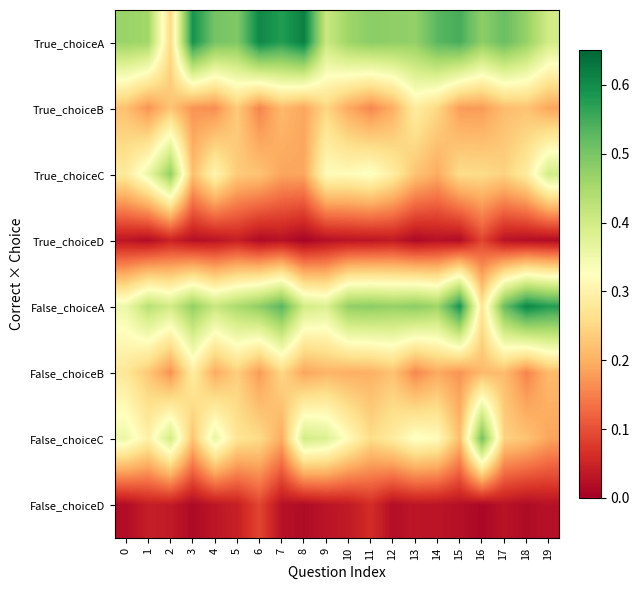

Reading left to right, what are all the values shown in this chart?

True_choiceA: 0=0.5	1=0.5	2=0.3	3=0.6	4=0.5	5=0.5	6=0.6	7=0.6	8=0.6	9=0.4	10=0.5	11=0.5	12=0.5	13=0.5	14=0.5	15=0.5	16=0.5	17=0.5	18=0.5	19=0.4
True_choiceB: 0=0.2	1=0.2	2=0.2	3=0.2	4=0.2	5=0.2	6=0.2	7=0.2	8=0.2	9=0.2	10=0.2	11=0.2	12=0.2	13=0.3	14=0.3	15=0.2	16=0.2	17=0.2	18=0.2	19=0.2
True_choiceC: 0=0.3	1=0.4	2=0.5	3=0.2	4=0.3	5=0.2	6=0.2	7=0.2	8=0.2	9=0.3	10=0.3	11=0.3	12=0.3	13=0.2	14=0.2	15=0.3	16=0.3	17=0.2	18=0.3	19=0.4
True_choiceD: 0=0.0	1=0.0	2=0.0	3=0.0	4=0.0	5=0.0	6=0.0	7=0.0	8=0.0	9=0.0	10=0.0	11=0.0	12=0.0	13=0.0	14=0.0	15=0.0	16=0.1	17=0.0	18=0.0	19=0.0
False_choiceA: 0=0.4	1=0.4	2=0.4	3=0.5	4=0.4	5=0.4	6=0.5	7=0.5	8=0.4	9=0.4	10=0.5	11=0.5	12=0.5	13=0.5	14=0.5	15=0.6	16=0.3	17=0.5	18=0.6	19=0.6
False_choiceB: 0=0.3	1=0.2	2=0.2	3=0.3	4=0.2	5=0.2	6=0.2	7=0.3	8=0.2	9=0.2	10=0.2	11=0.2	12=0.2	13=0.2	14=0.2	15=0.2	16=0.2	17=0.2	18=0.2	19=0.2
False_choiceC: 0=0.4	1=0.3	2=0.4	3=0.2	4=0.4	5=0.3	6=0.3	7=0.2	8=0.4	9=0.4	10=0.3	11=0.3	12=0.3	13=0.3	14=0.3	15=0.2	16=0.5	17=0.2	18=0.2	19=0.2
False_choiceD: 0=0.0	1=0.0	2=0.0	3=0.0	4=0.0	5=0.0	6=0.1	7=0.0	8=0.0	9=0.0	10=0.0	11=0.1	12=0.0	13=0.0	14=0.0	15=0.0	16=0.0	17=0.0	18=0.0	19=0.0